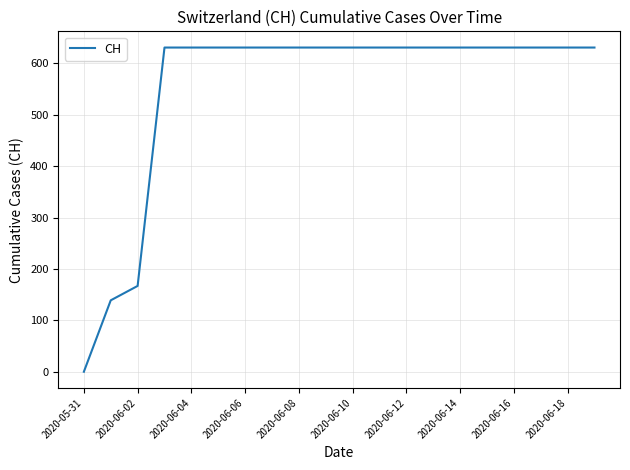

What is the maximum value shown in the chart?

631